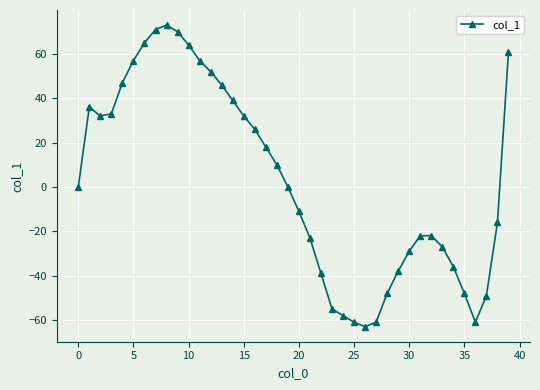

How many categories are shown in the chart?

40